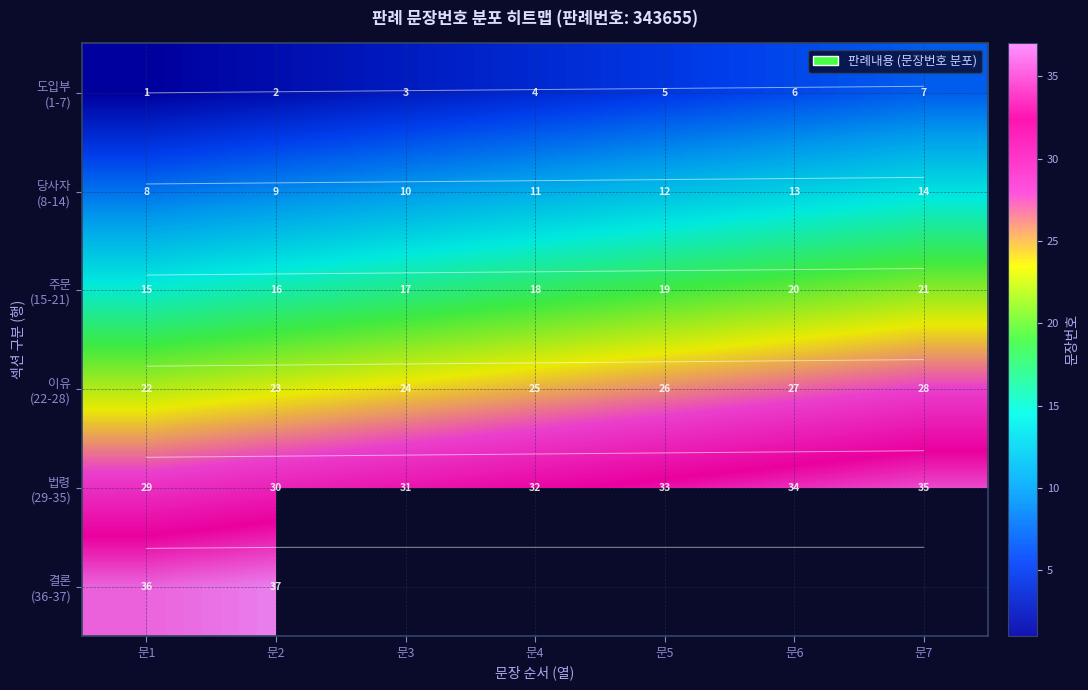

True or false: 주문 (15-21) has a value of 35.5 at 문6.

False